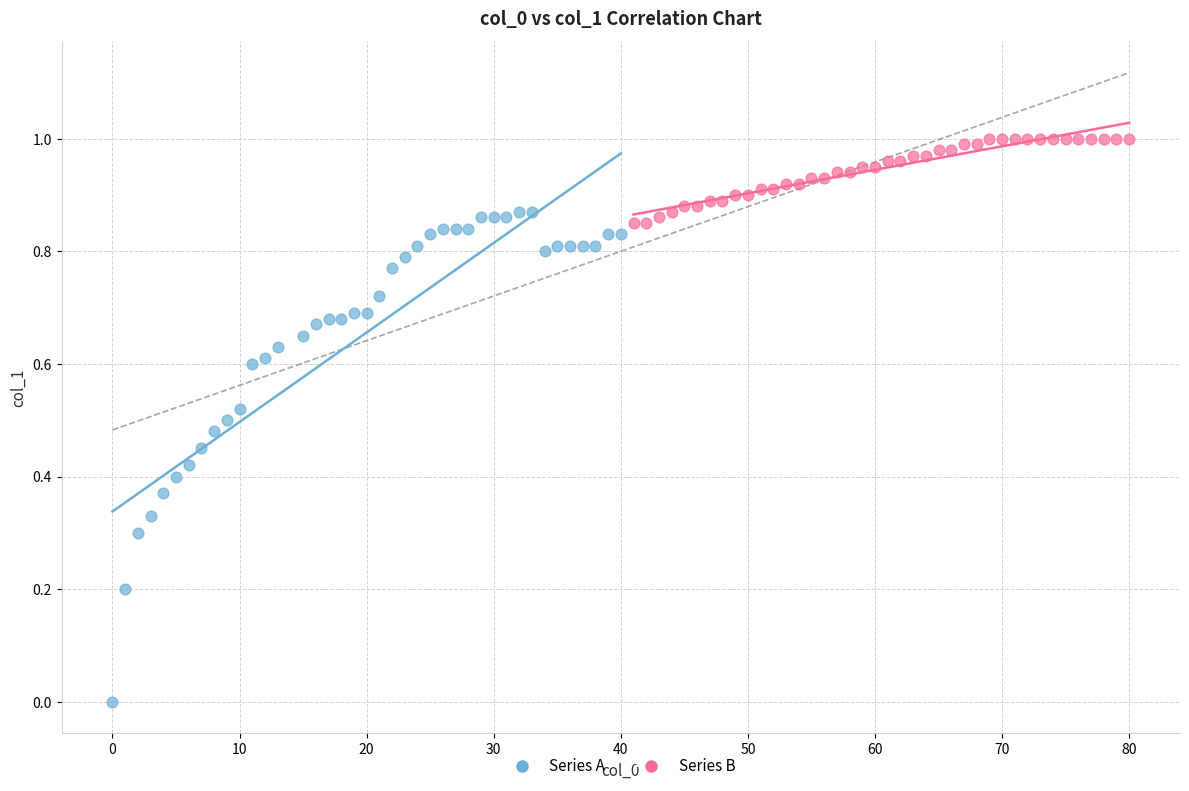

Which series reaches the maximum Y coordinate?

Series B